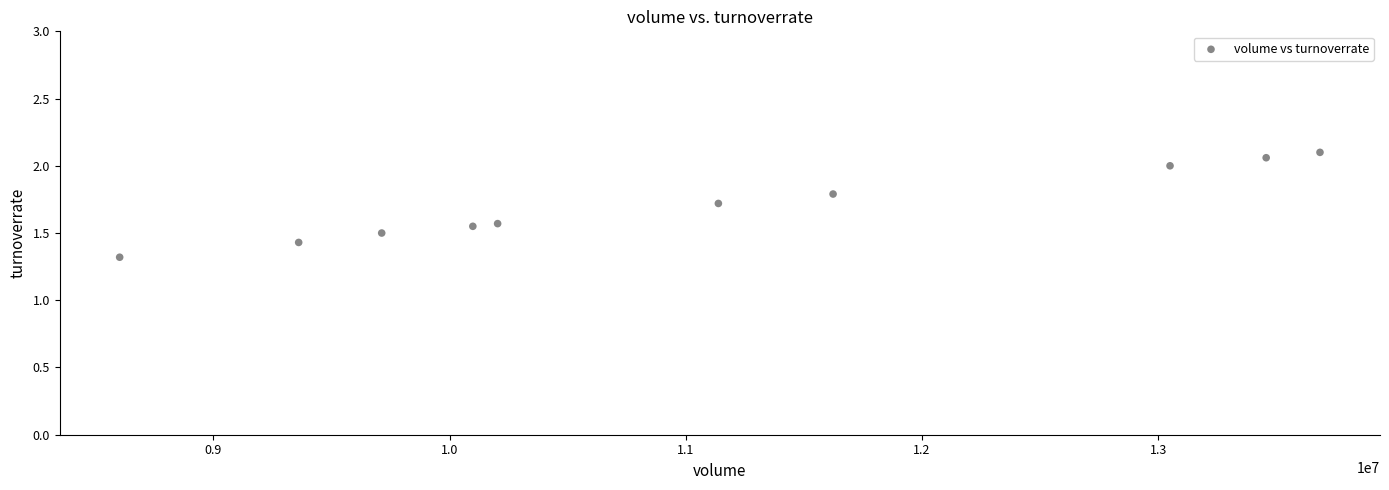

What Y value in the scatter plot is closest to 1?

1.3